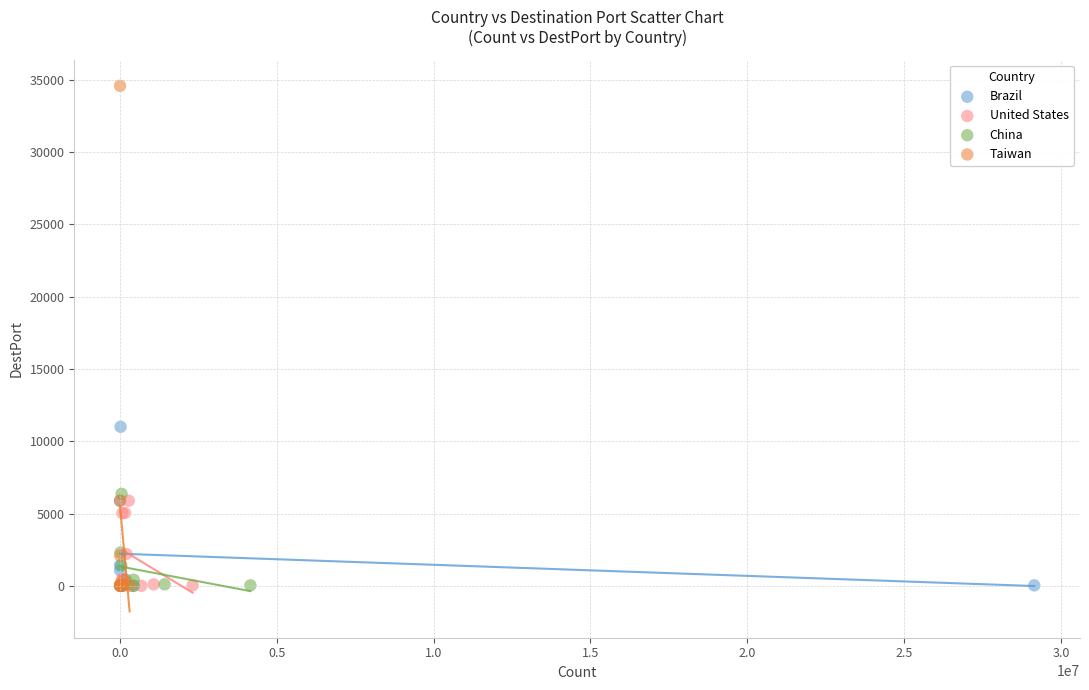

What are all the series names shown in the legend?

Brazil, United States, China, Taiwan